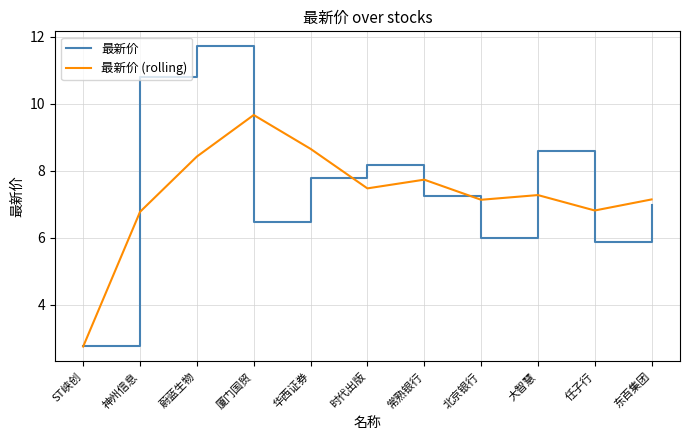

Rank the series at 厦门国贸 from highest to lowest value.

最新价 (rolling), 最新价